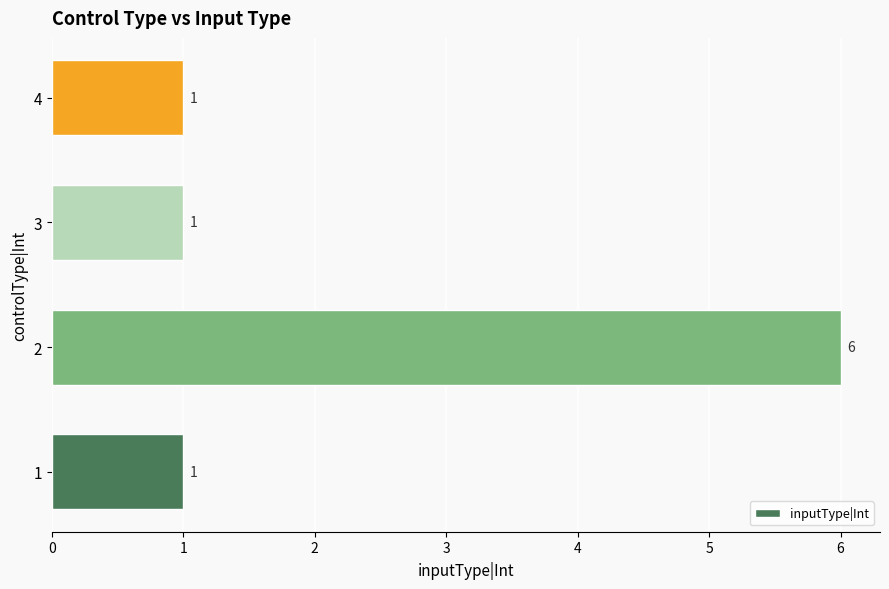

What is the greatest value displayed?

6